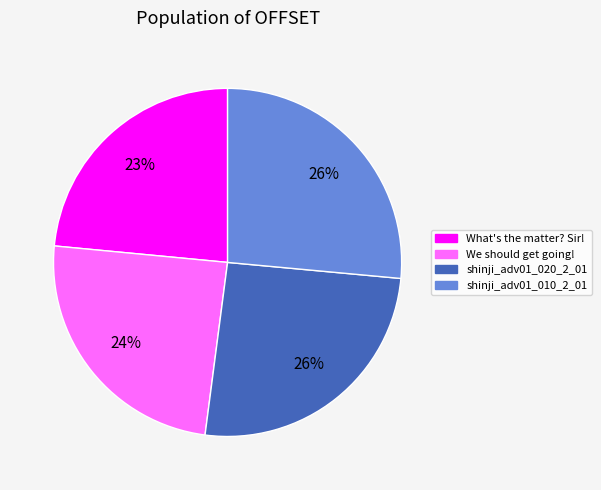

What is the smallest slice in the pie chart?

What's the matter? Sir!